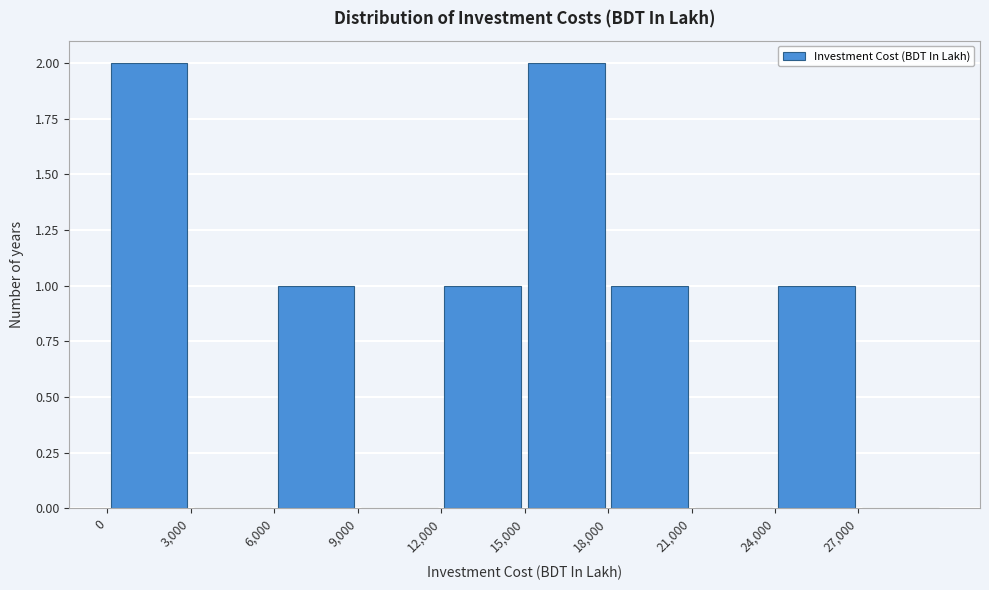

Reading left to right, list every bar in this chart as the range it spans on the x-axis followed by its height. The values are not printed on the chart, so give them approximately, as read against the axis.

0 to 3000: 2
3000 to 6000: 0
6000 to 9000: 1
9000 to 12000: 0
12000 to 15000: 1
15000 to 18000: 2
18000 to 21000: 1
21000 to 24000: 0
24000 to 27000: 1
27000 to 30000: 0